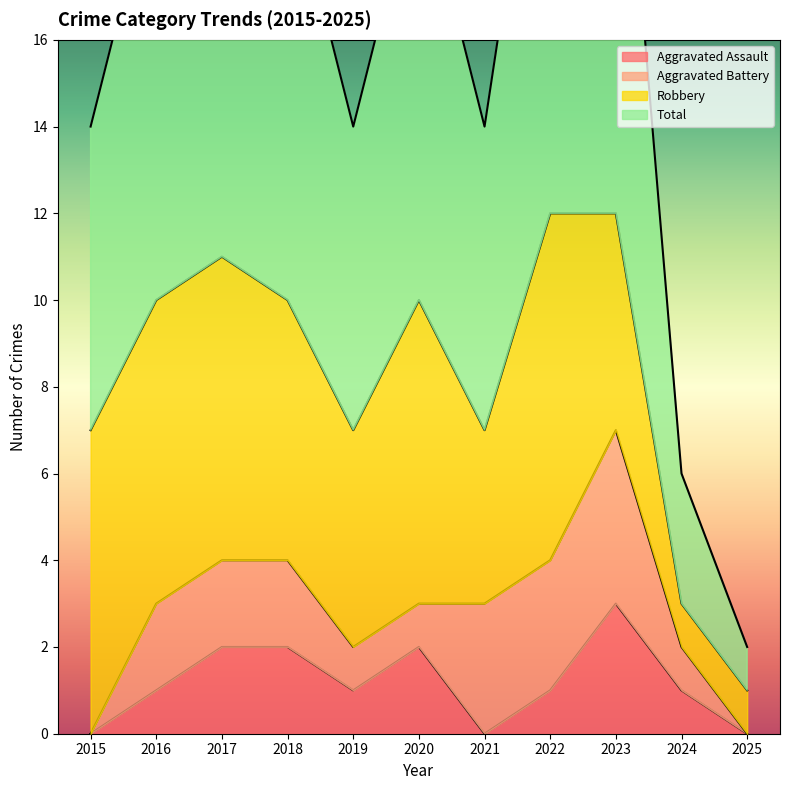

Between 2021 and 2024, which is larger?

2024